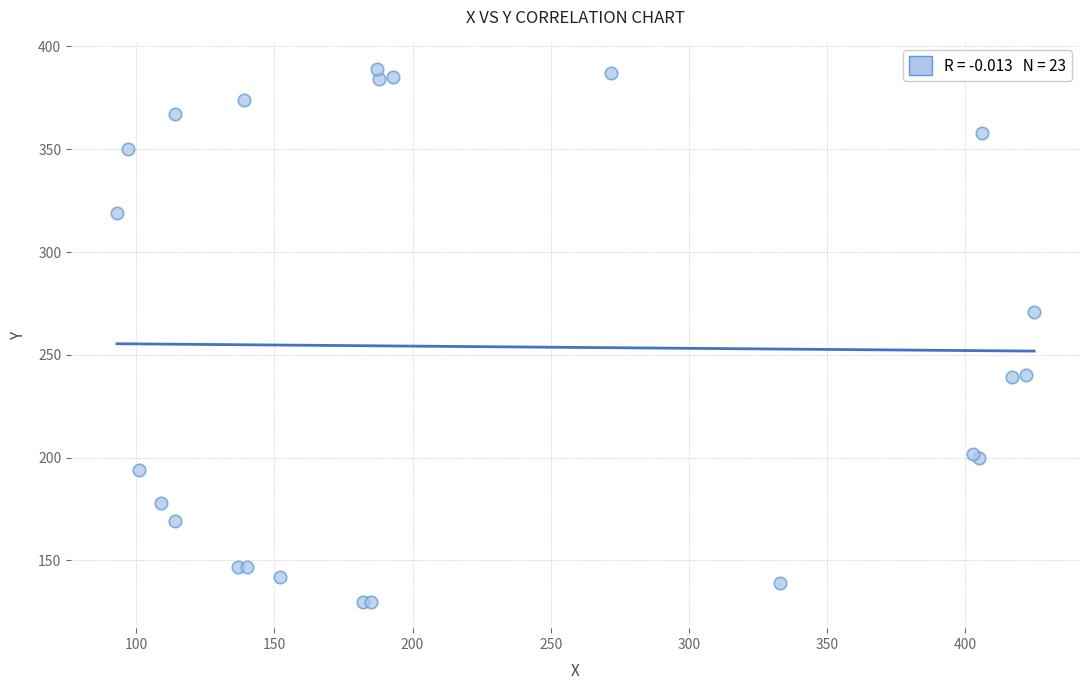

What Y value in the scatter plot is closest to 259?

271